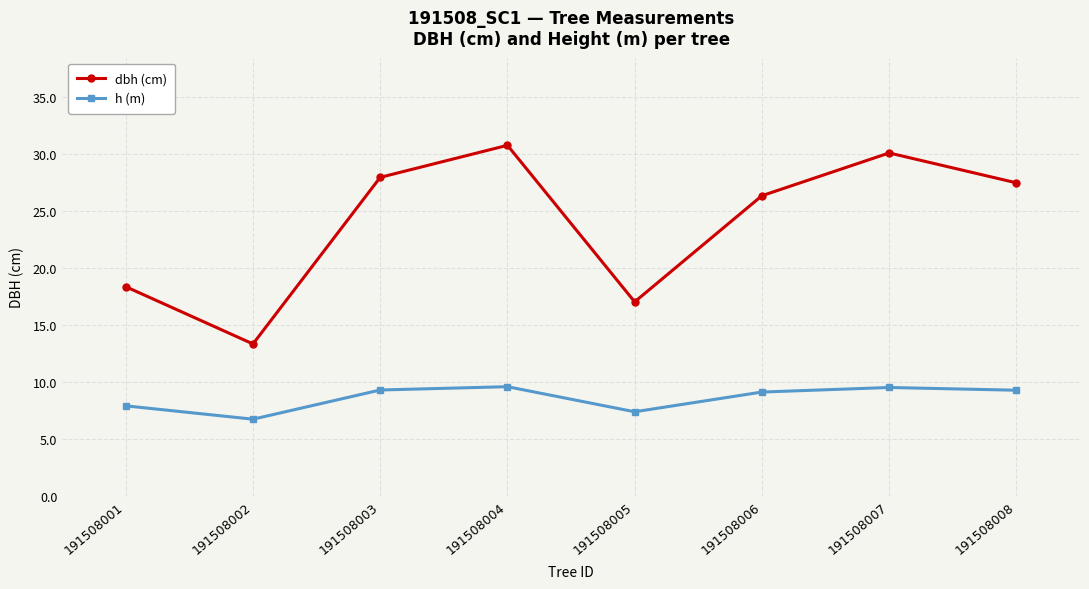

How many lines are shown in the chart?

2